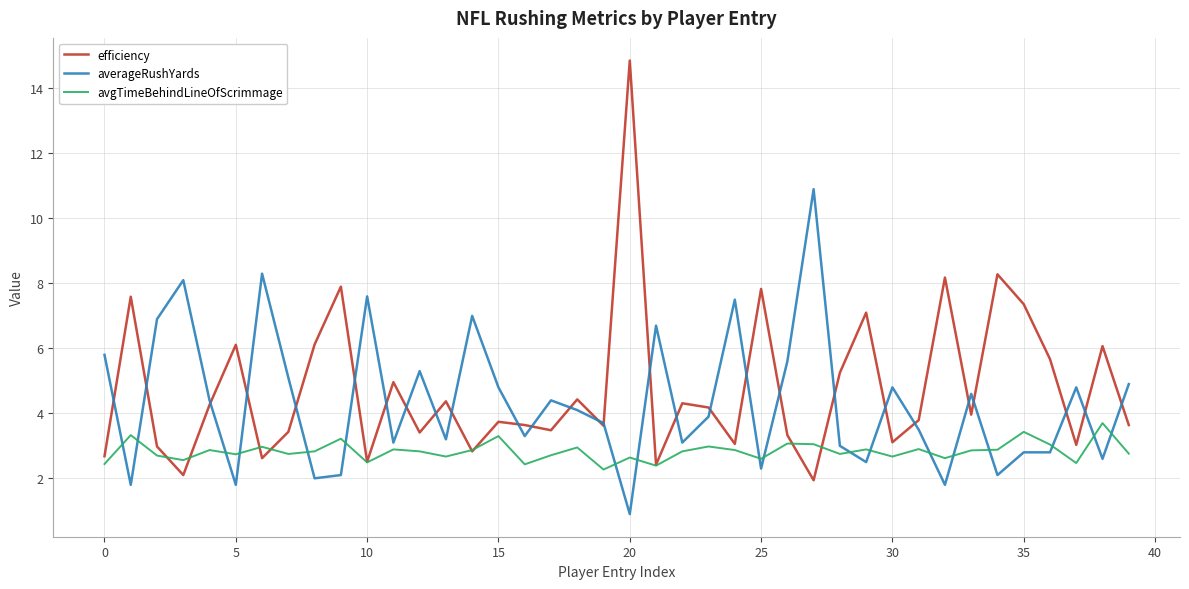

Which series has the largest range (max minus min)?

efficiency